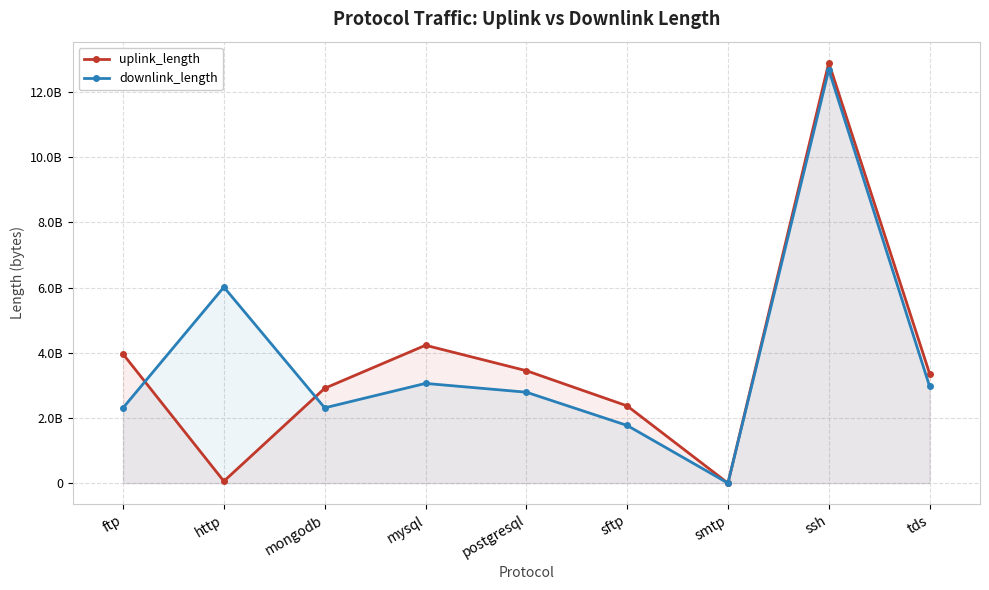

Rank the series by their average value, from lowest to highest.

uplink_length, downlink_length